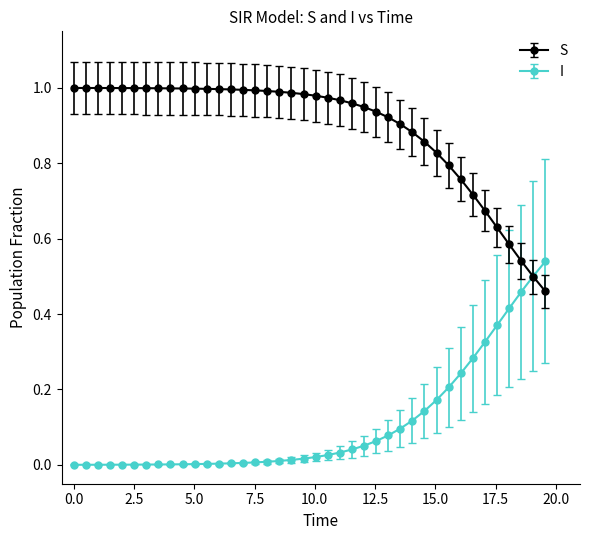

Rank the series by their average value, from lowest to highest.

I, S